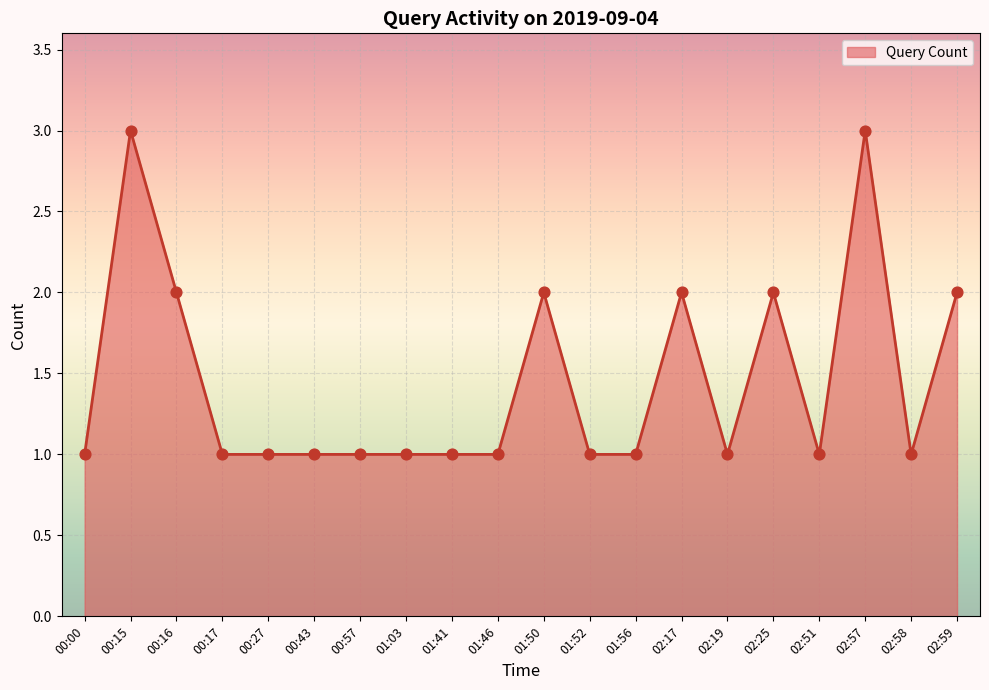

Between 00:16 and 00:17, which is larger?

00:16